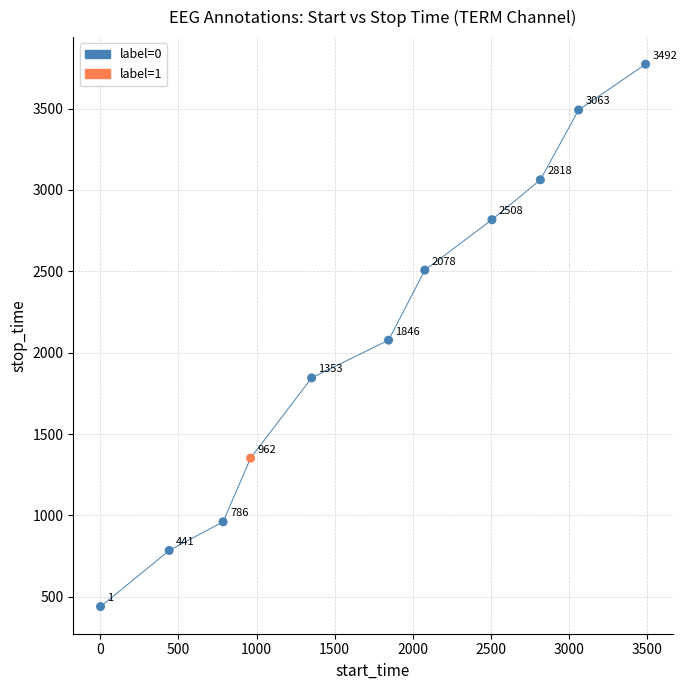

What Y value in the scatter plot is closest to 2106?

2077